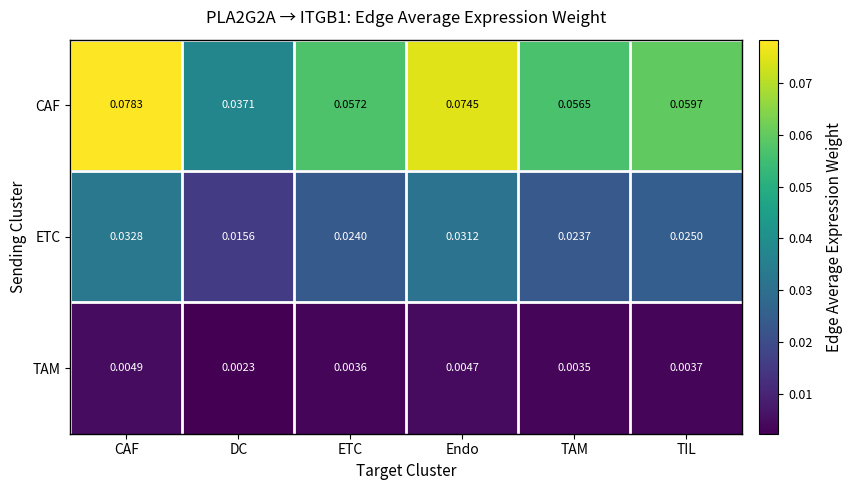

List the labels in order of TAM value, largest first.

CAF, Endo, TIL, ETC, TAM, DC